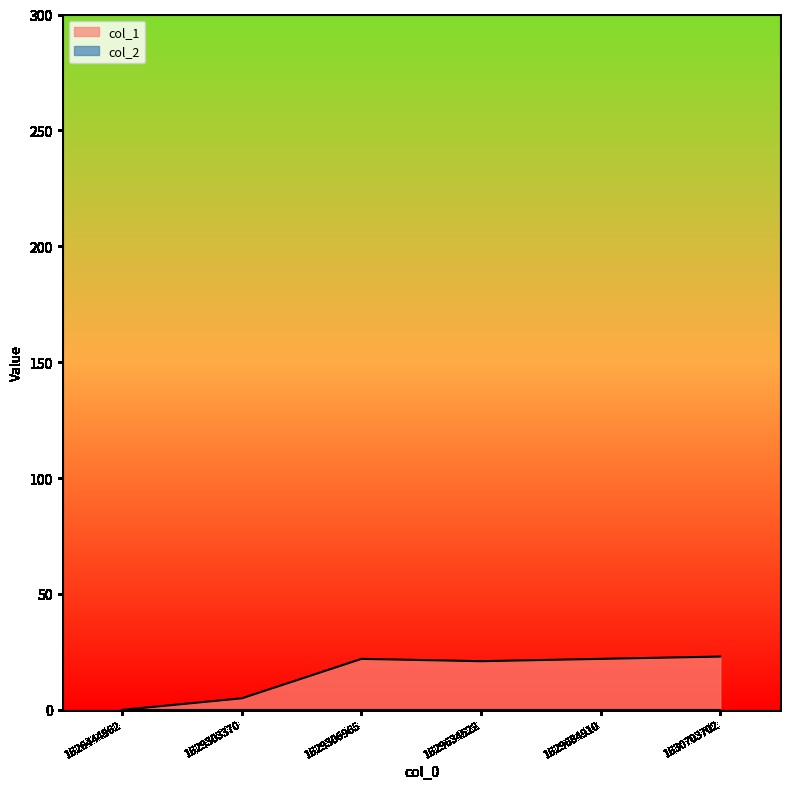

How many points are lower than both their immediate neighbors (excluding endpoints)?

1